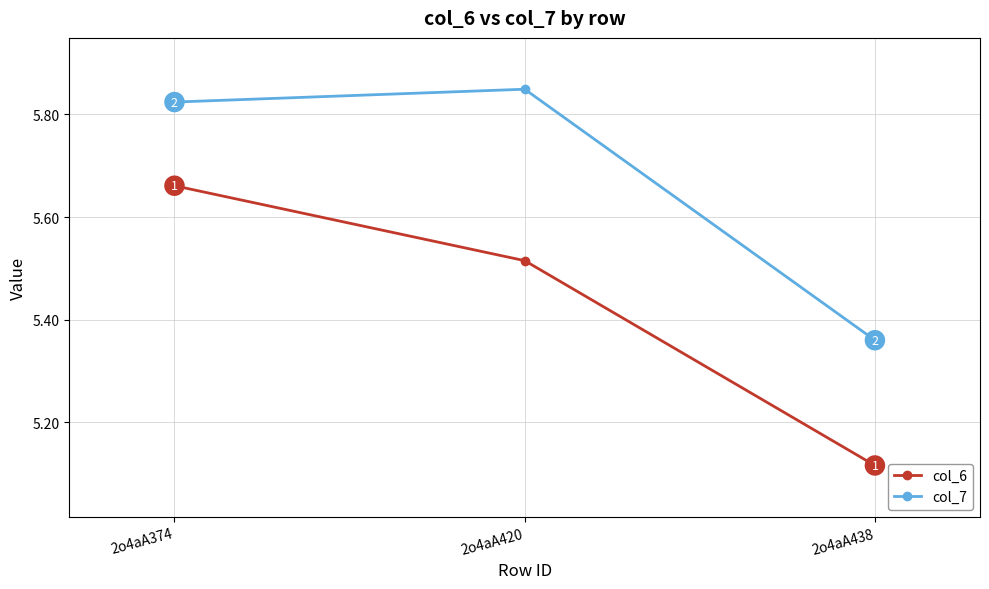

Does the chart have visible grid lines?

Yes